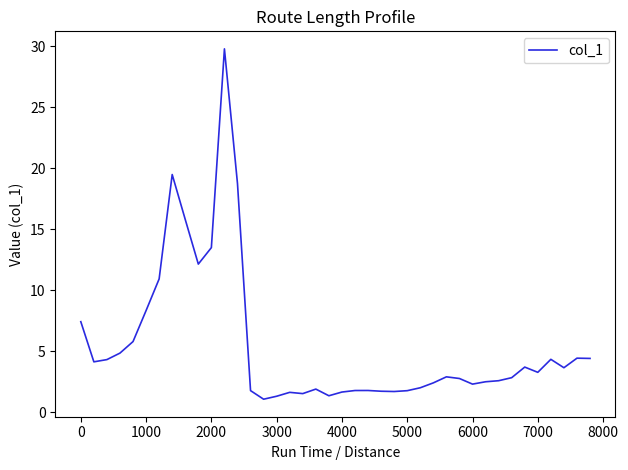

What is the sum of all values?

221.0